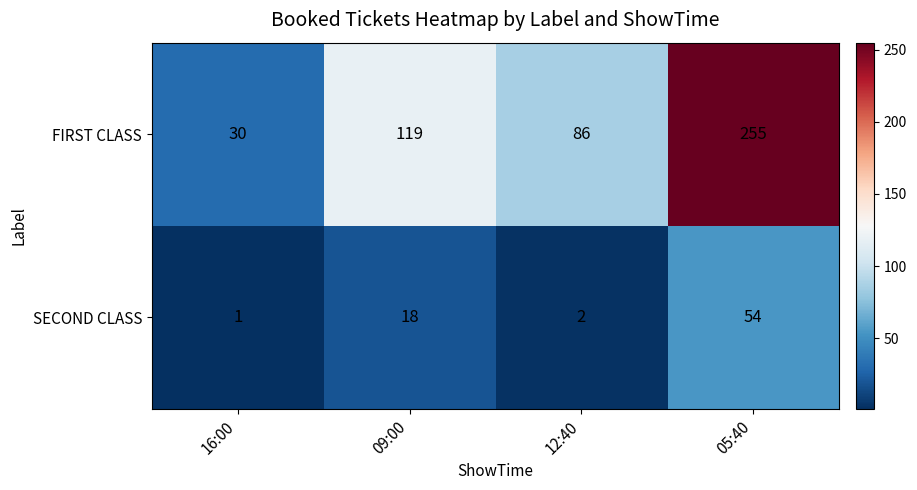

Which series has the largest total across all categories?

FIRST CLASS